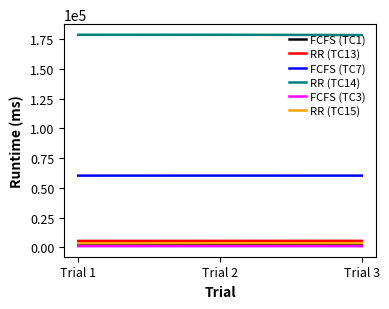

The value of RR (TC14) at Trial 3 is 67335. True or false?

False